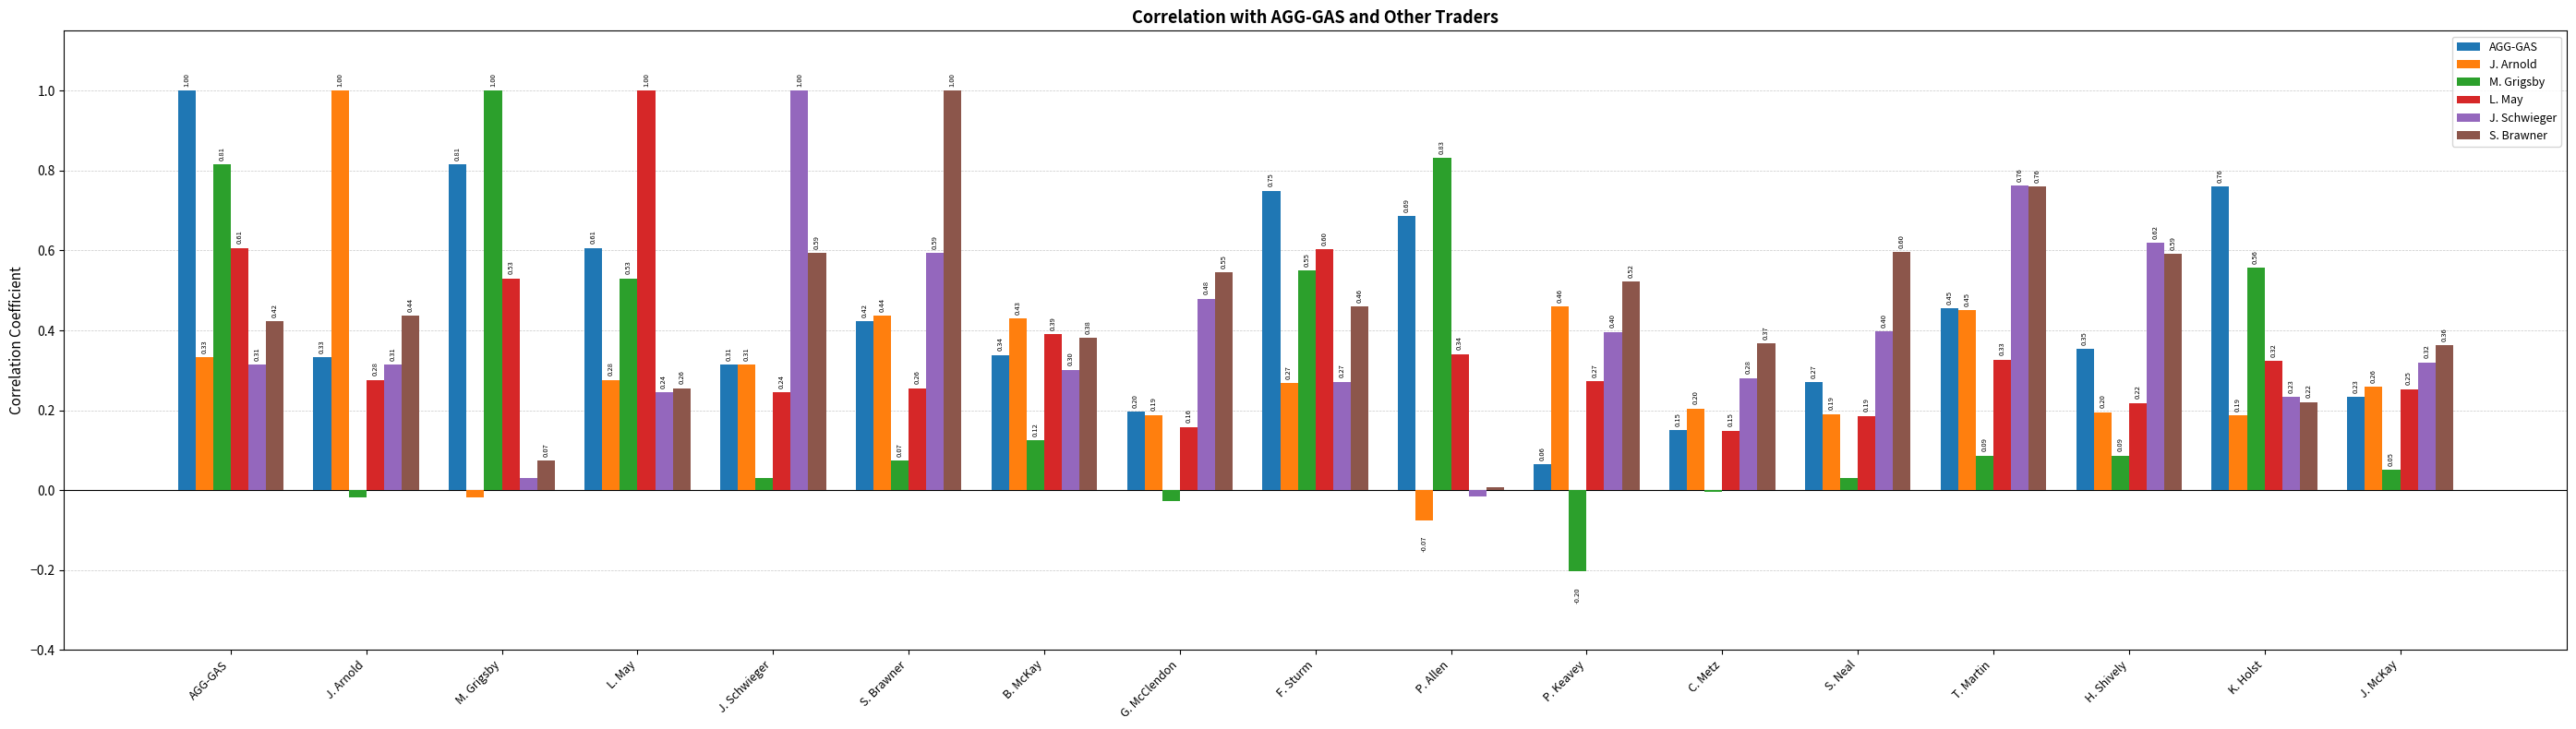

Which series changed the most between M. Grigsby and G. McClendon?

M. Grigsby